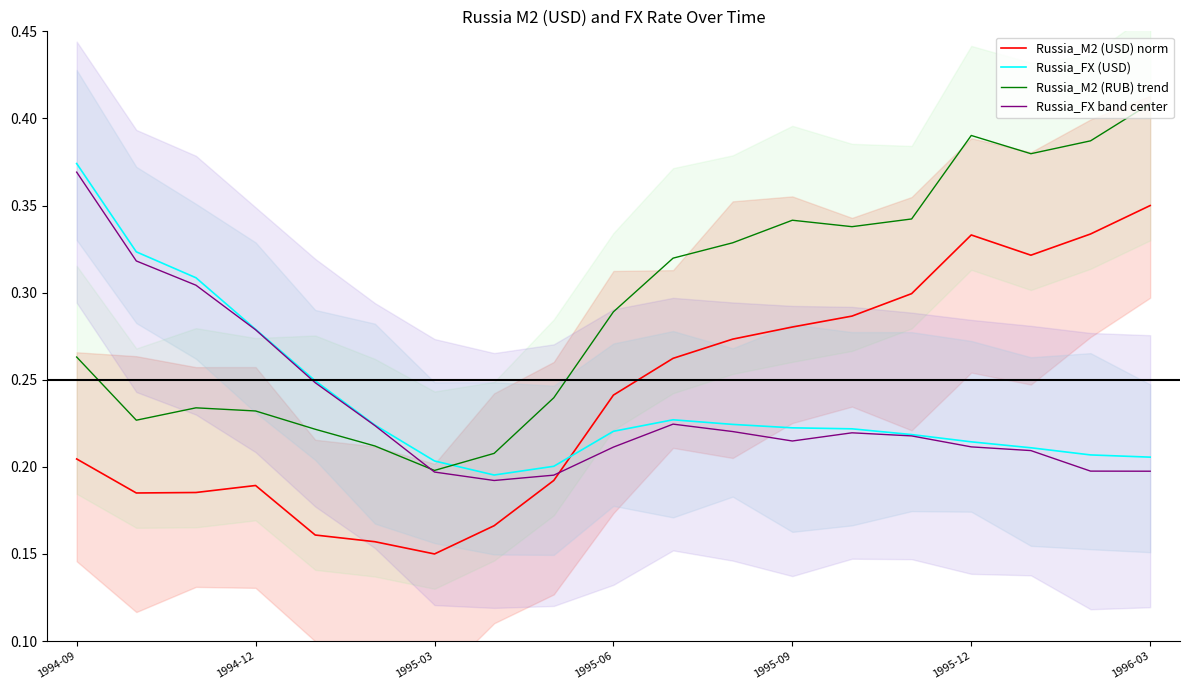

What is the lowest value of the Russia_M2 (USD) norm series?

0.1